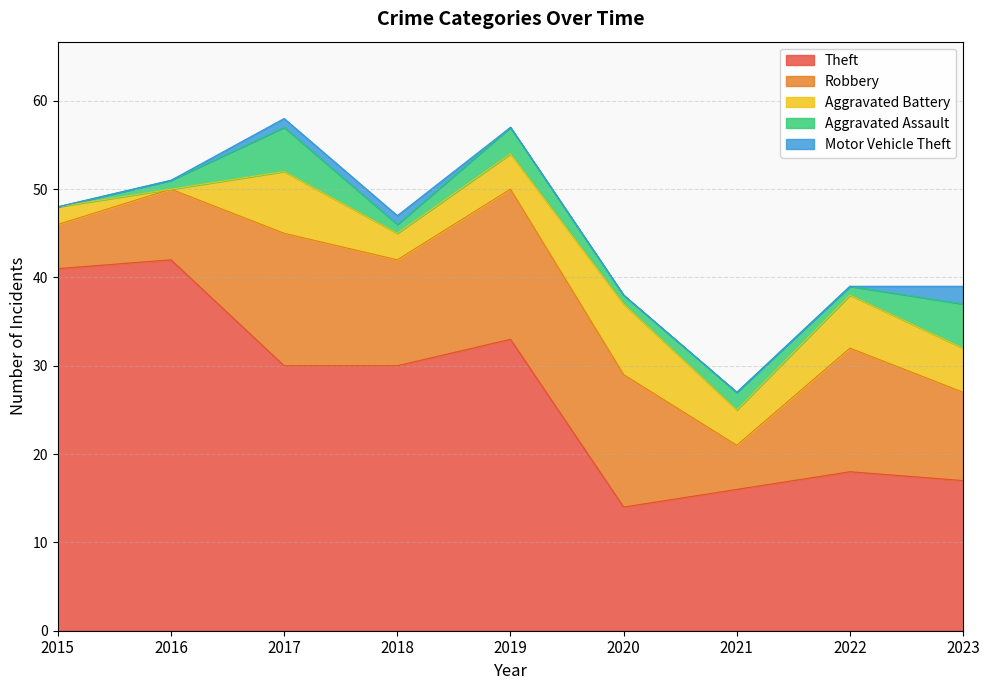

At which category is the sum across all series the highest?

2017